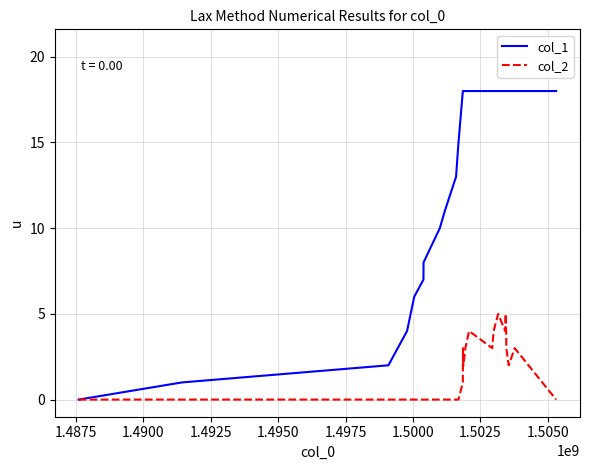

Which series has the largest total across all categories?

col_1